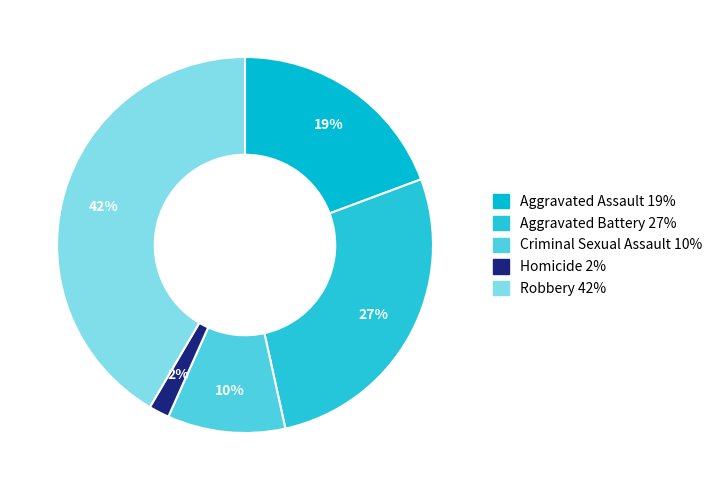

Does any single category account for the majority?

No